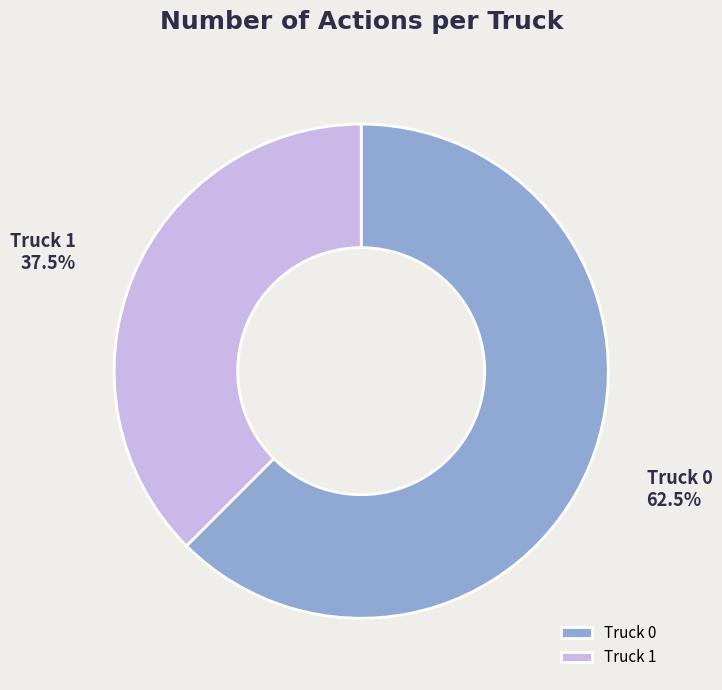

Approximately how many times larger is the value at Truck 1 compared to Truck 0?

0.6